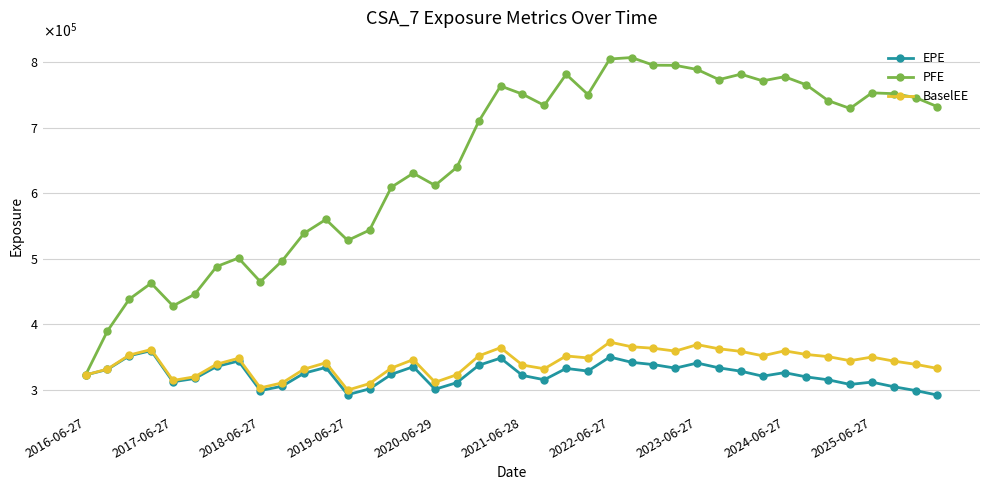

Which series has the widest spread of values?

PFE